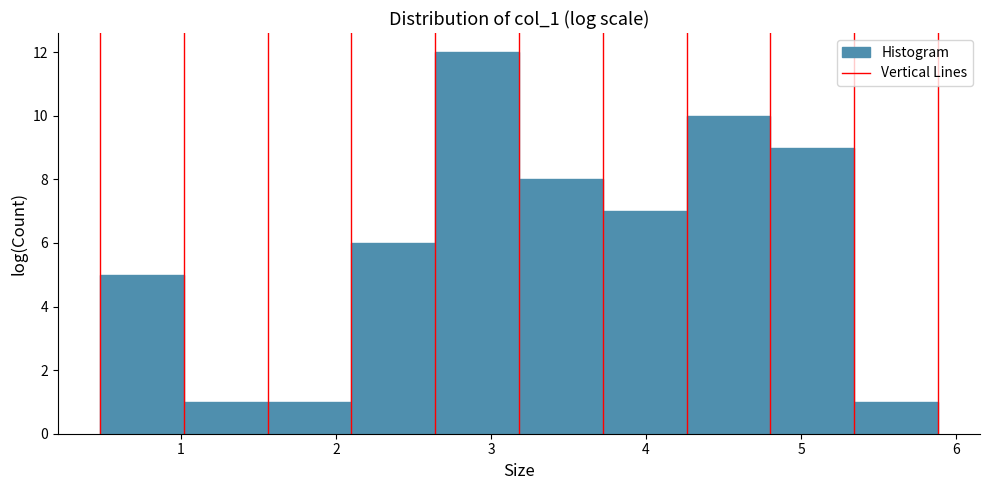

How tall is the bar that spans 3.7 to 4.3 on the x-axis? Neither the bar edges nor the heights are printed on the chart, so give them approximately, as read against the axes.

7